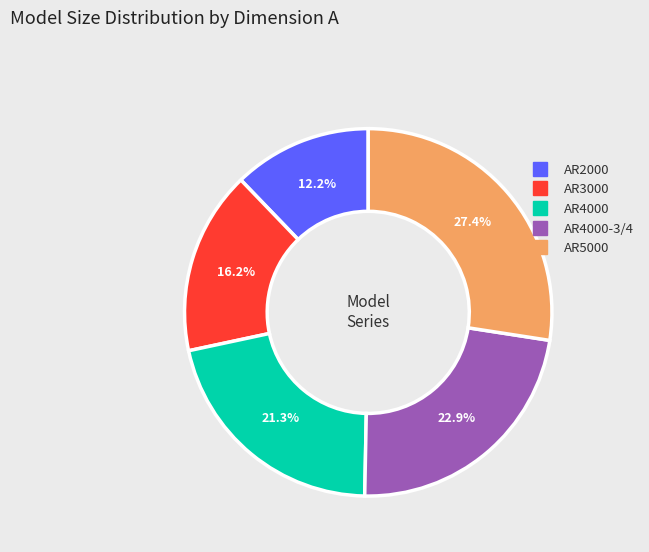

Is there a majority slice in this chart?

No